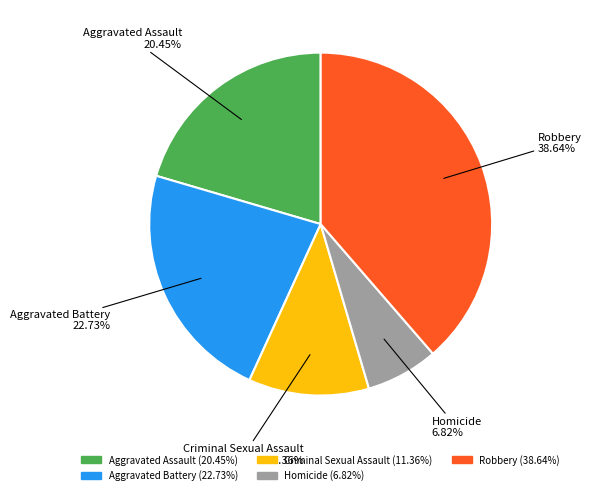

To the nearest percent, what portion does Homicide represent?

7%